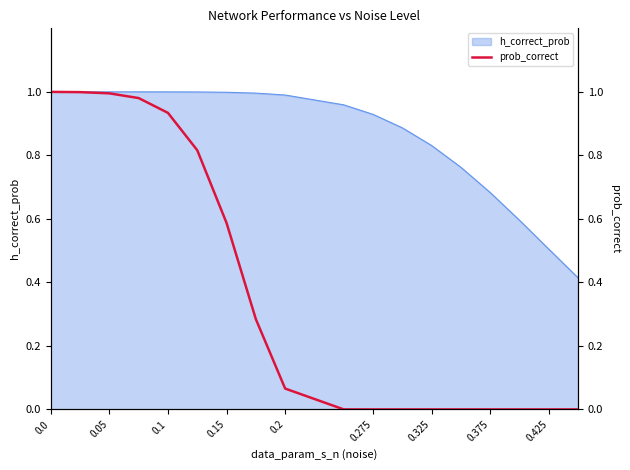

Does the chart have visible grid lines?

No